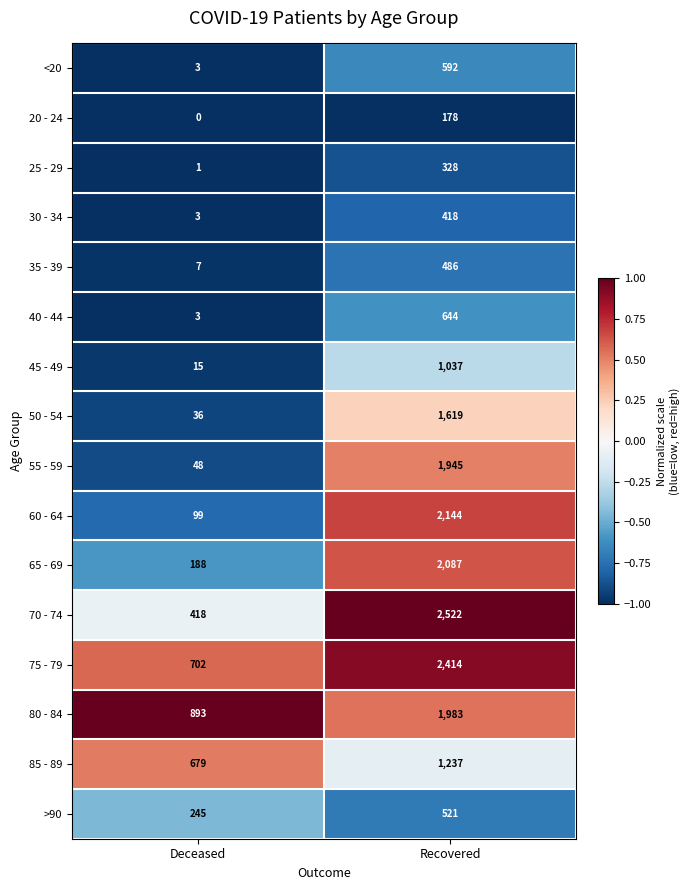

At Recovered, list the series in order from smallest to largest.

20 - 24, 25 - 29, 30 - 34, 35 - 39, >90, <20, 40 - 44, 45 - 49, 85 - 89, 50 - 54, 55 - 59, 80 - 84, 65 - 69, 60 - 64, 75 - 79, 70 - 74